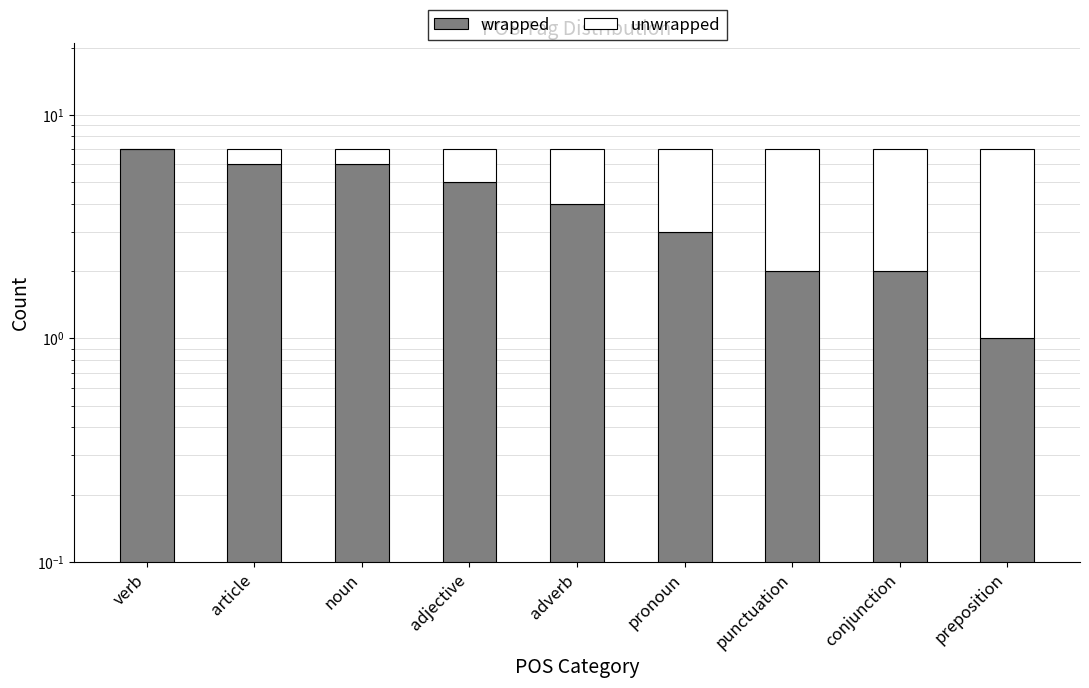

Reading left to right, extract all data points from this chart.

wrapped: verb=7	article=6	noun=6	adjective=5	adverb=4	pronoun=3	punctuation=2	conjunction=2	preposition=1
unwrapped: verb=0	article=1	noun=1	adjective=2	adverb=3	pronoun=4	punctuation=5	conjunction=5	preposition=6